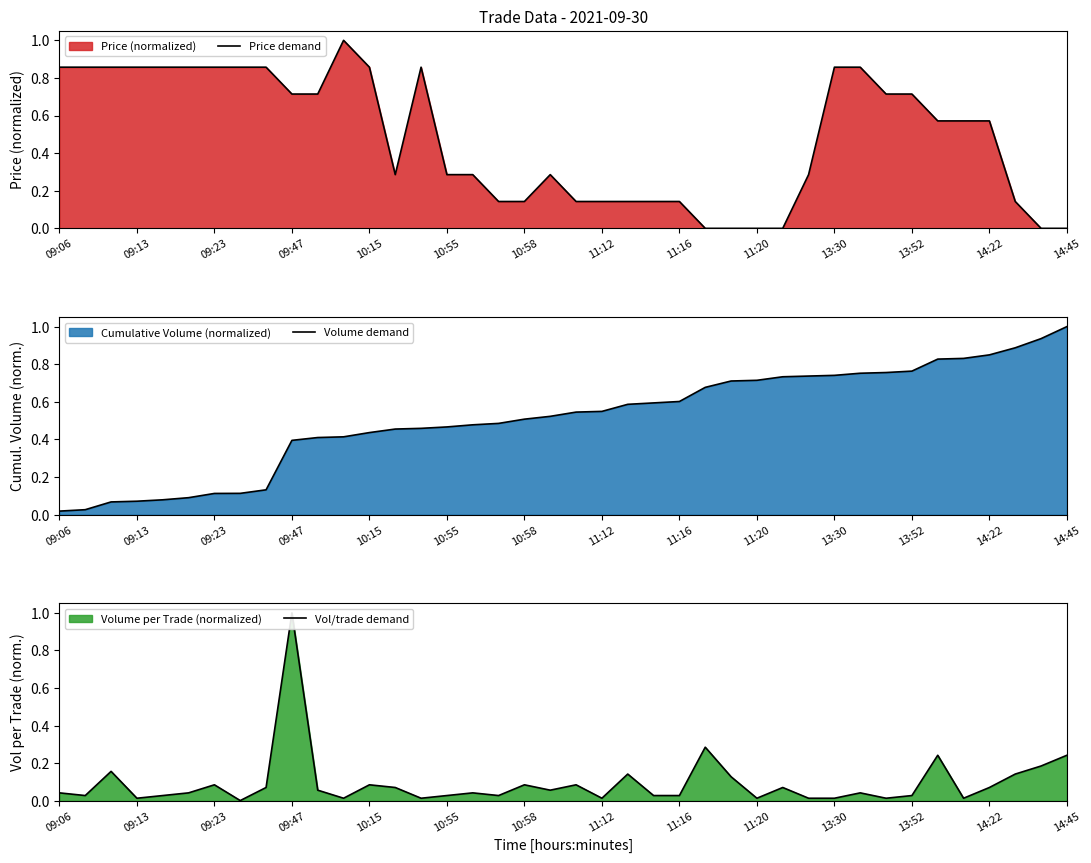

Is it true that Price demand equals 0.0 at 14:45?

True